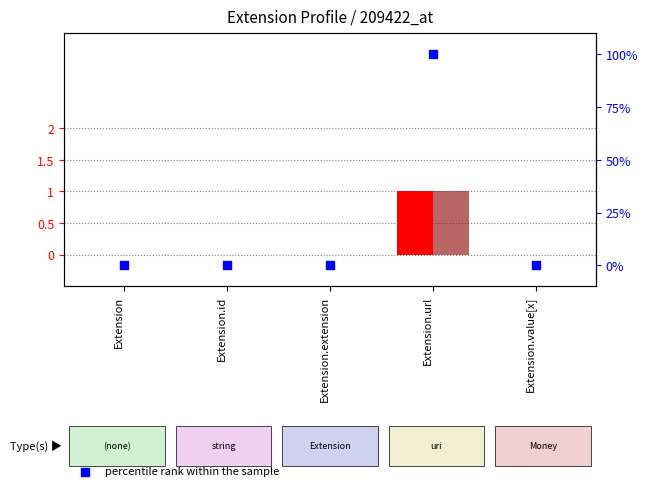

Which series reaches the minimum Y coordinate?

Min